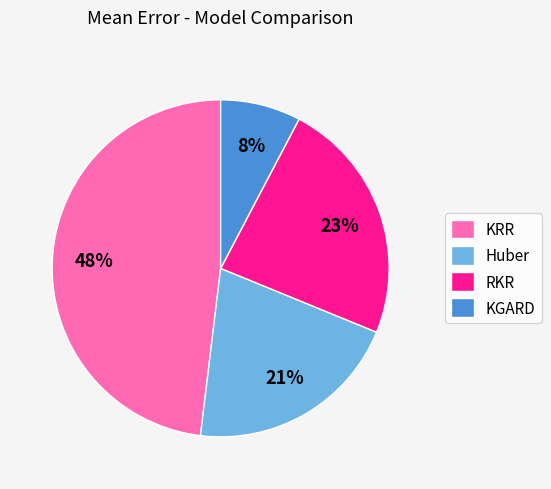

The RKR slice represents 23% of the pie. True or false?

True